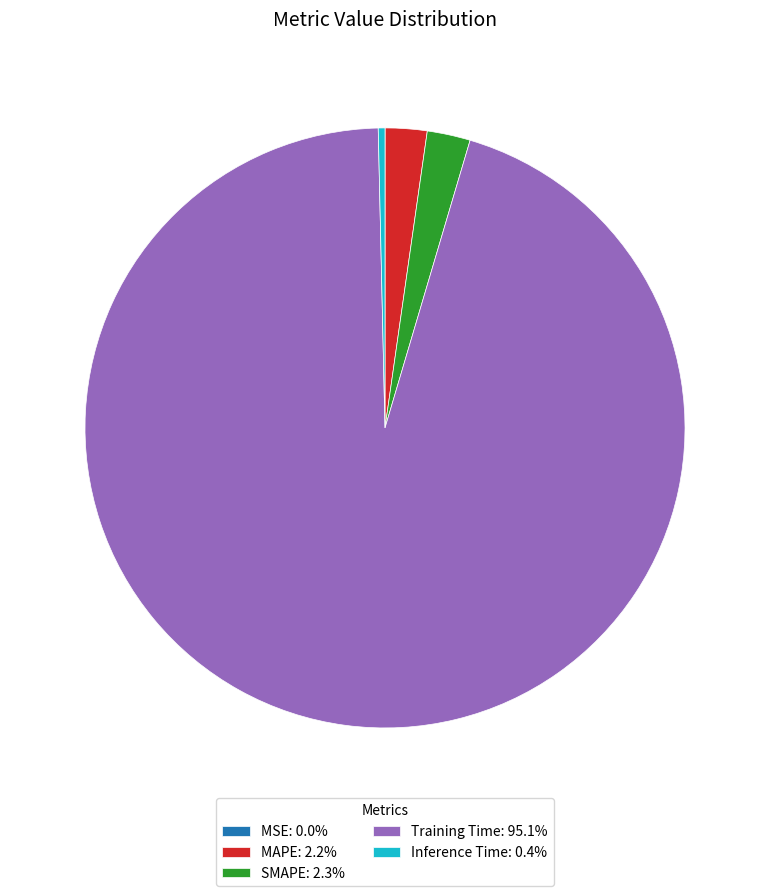

Which slice represents more than half of the pie?

Training Time